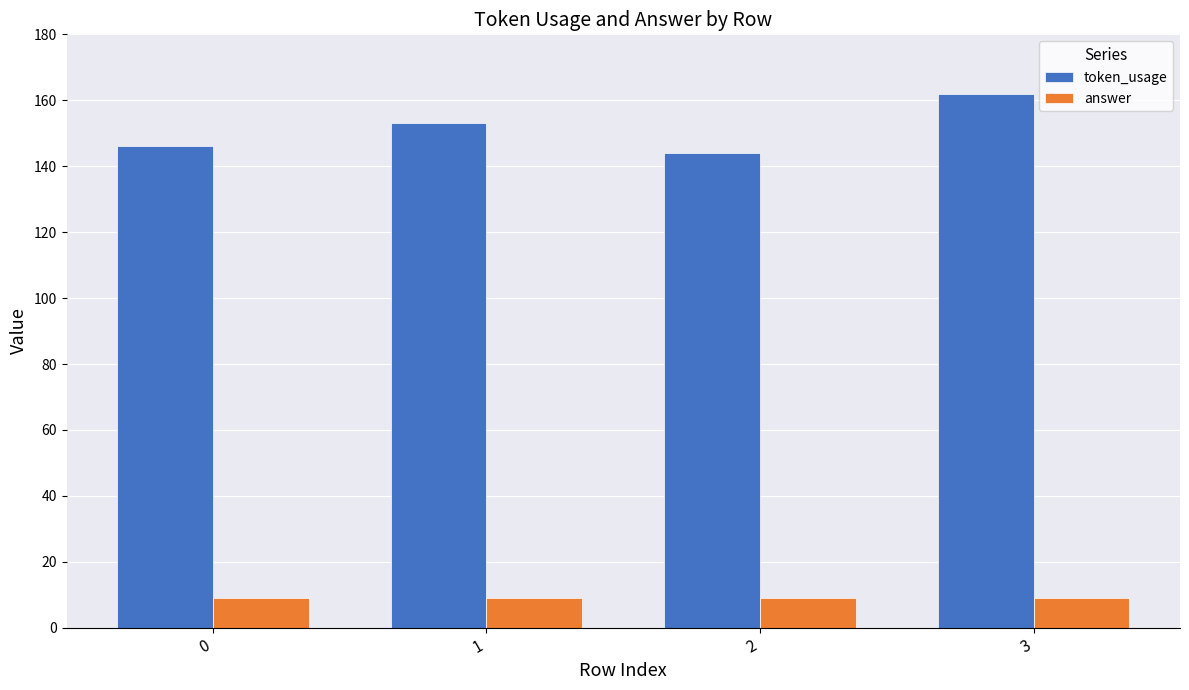

Which series has the largest range (max minus min)?

token_usage